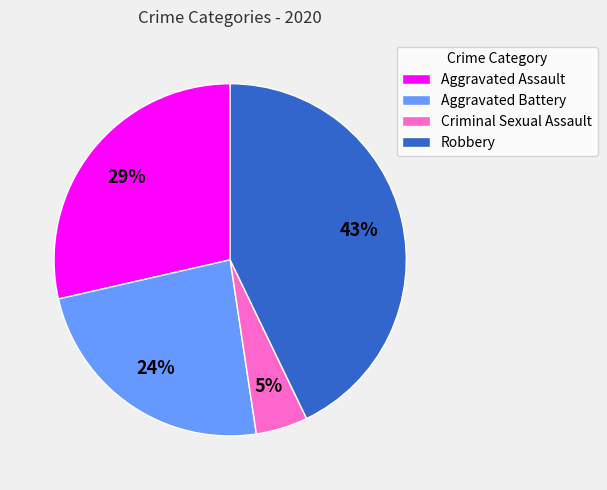

What is the ratio of the value at Aggravated Battery to the value at Aggravated Assault?

0.8